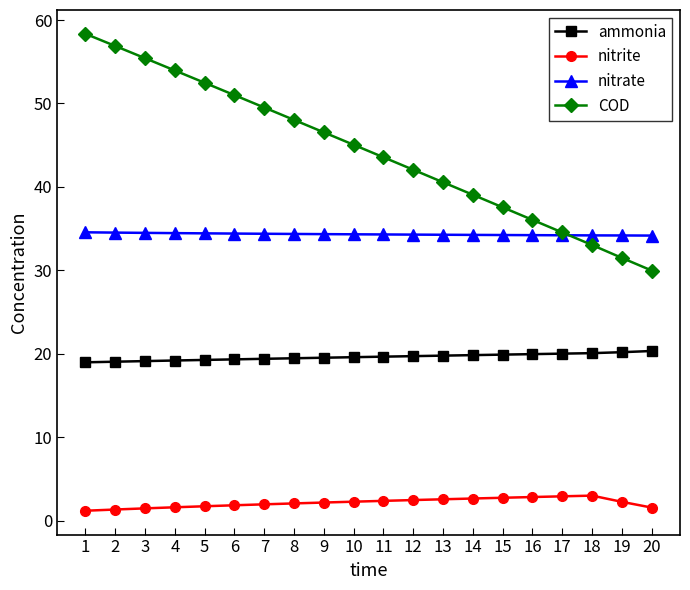

How many times do nitrate and COD cross each other?

1